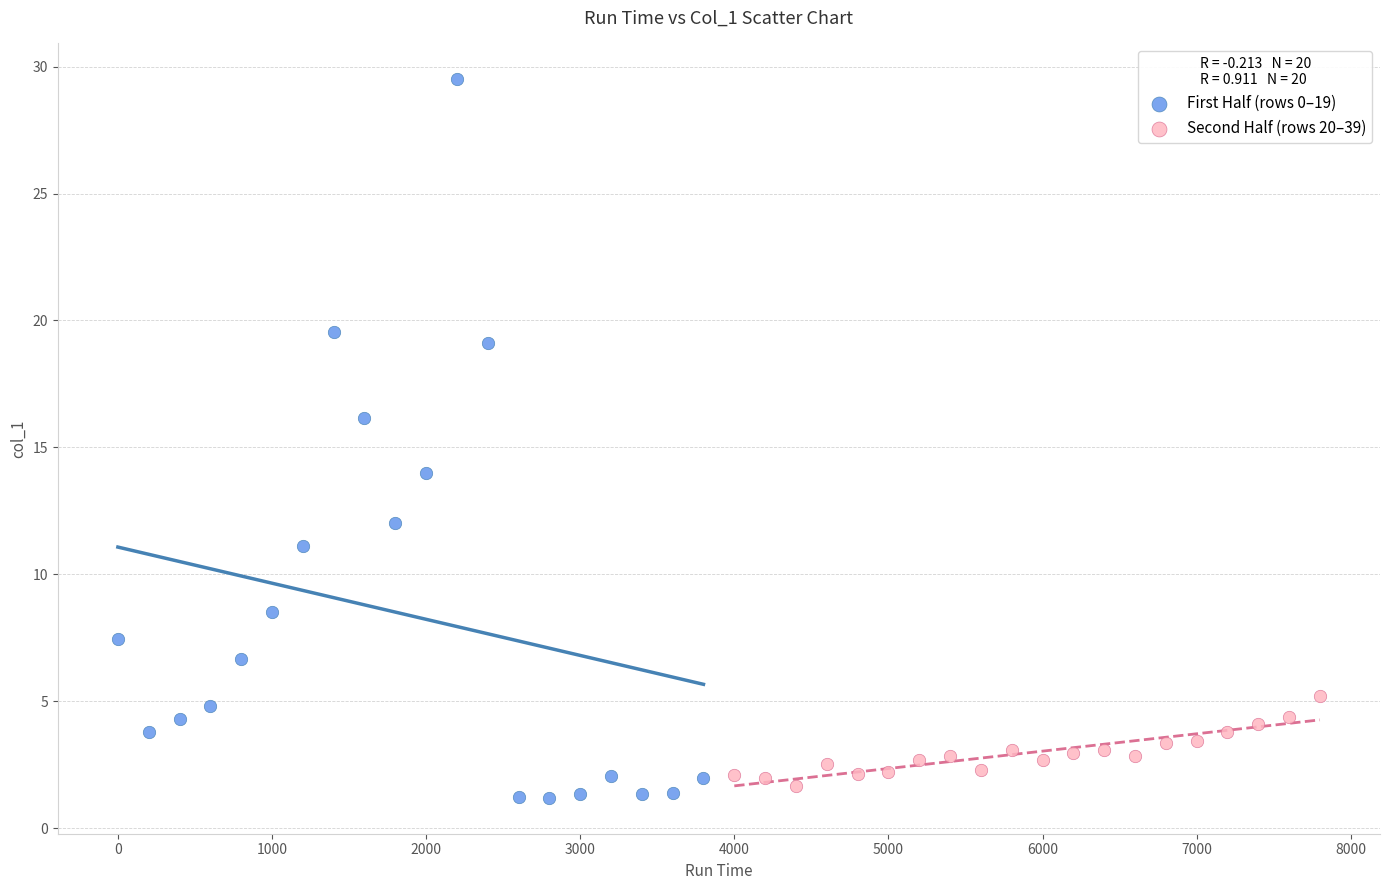

Which series has the largest Y range (max minus min)?

First Half (rows 0–19)